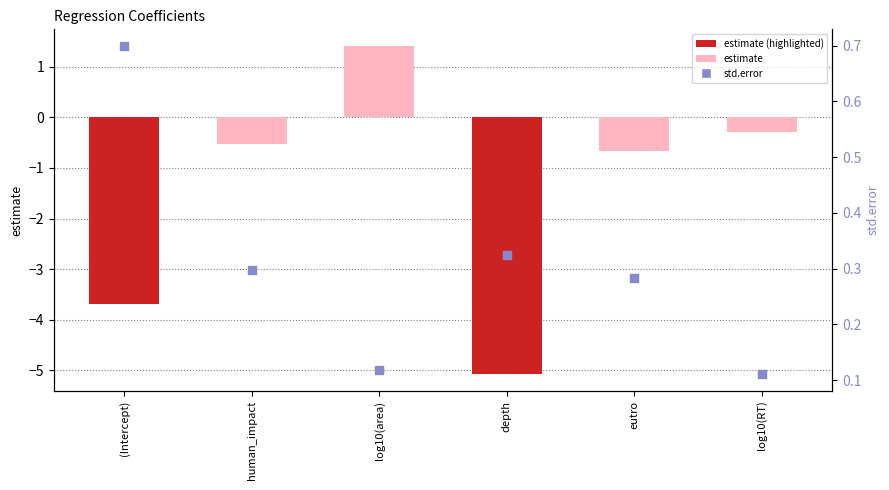

Which series reaches the maximum Y coordinate?

estimate